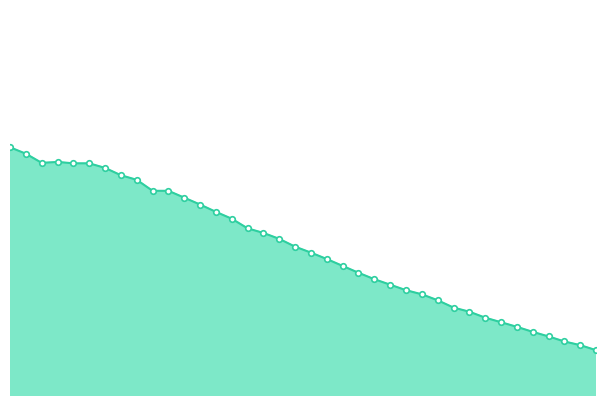

Does the chart have visible grid lines?

No